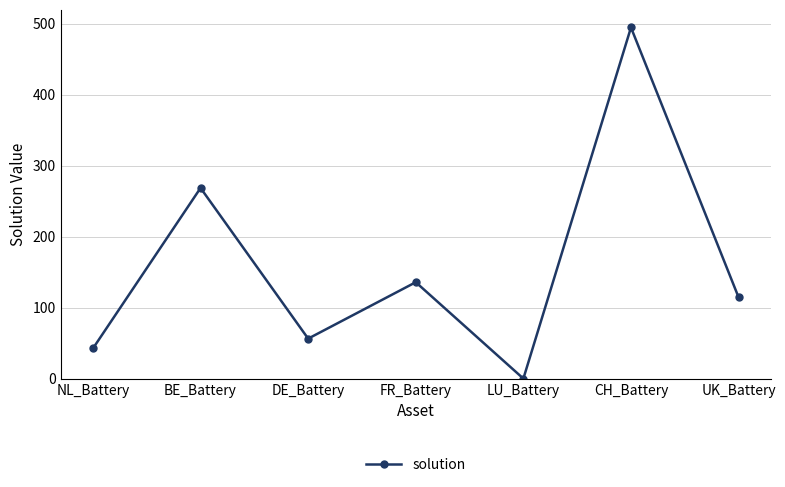

Is it true that the value at FR_Battery is 178.5?

False